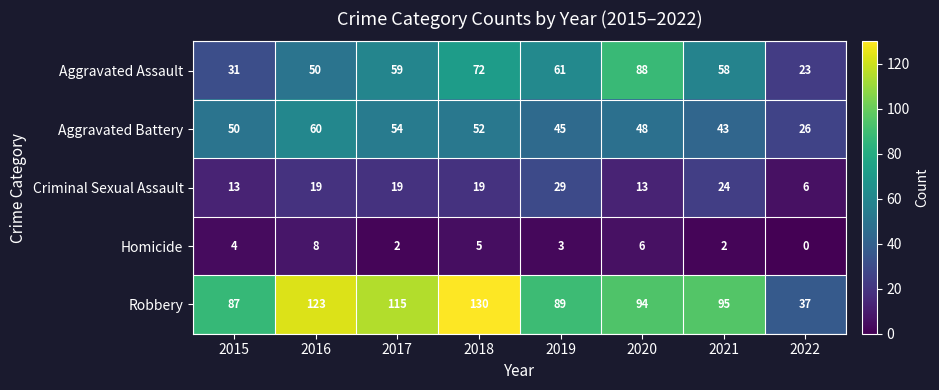

The Aggravated Battery series shows 48 at 2020. True or false?

True